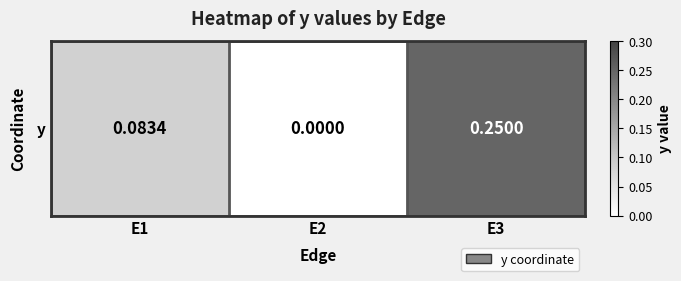

What is the difference between the values at E2 and E3?

0.2